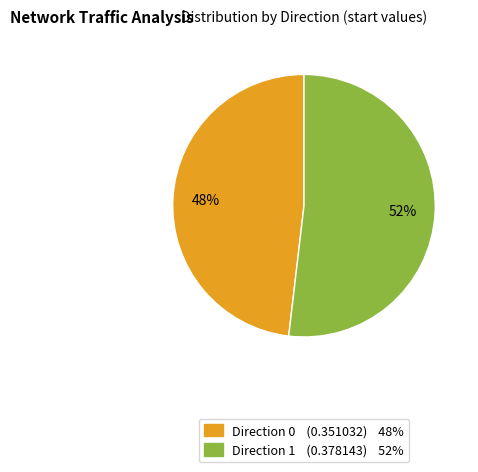

Which has a higher value, Direction 0 (0.351032) 48% or Direction 1 (0.378143) 52%?

Direction 1 (0.378143) 52%